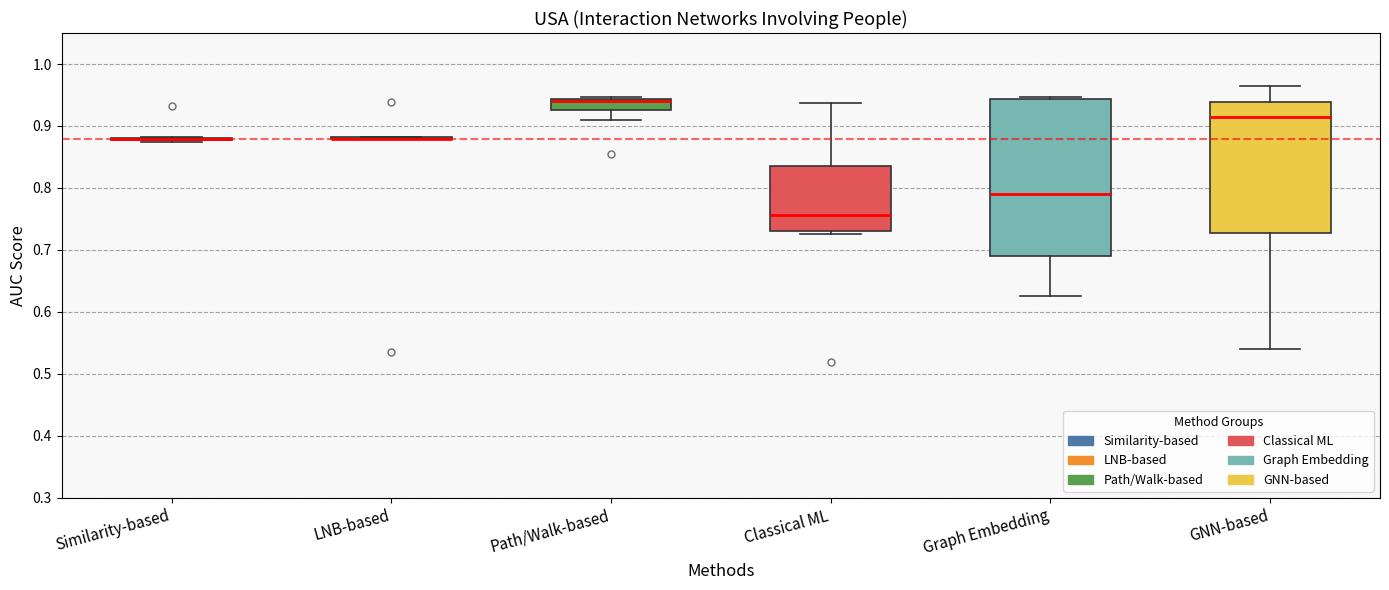

Where is the upper edge of the box for Graph Embedding on the y-axis? The values are not printed on the chart, so give them approximately, as read against the axis.

0.94